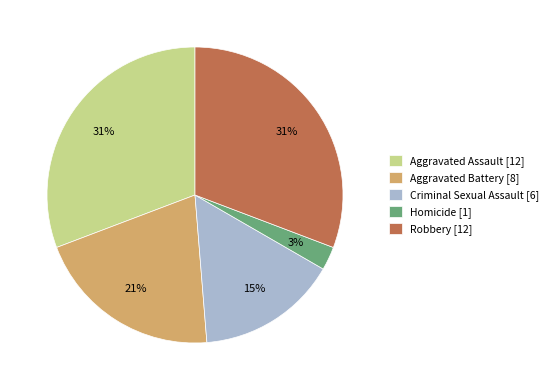

Is the sum of Robbery [12] and Aggravated Battery [8] greater than half?

Yes